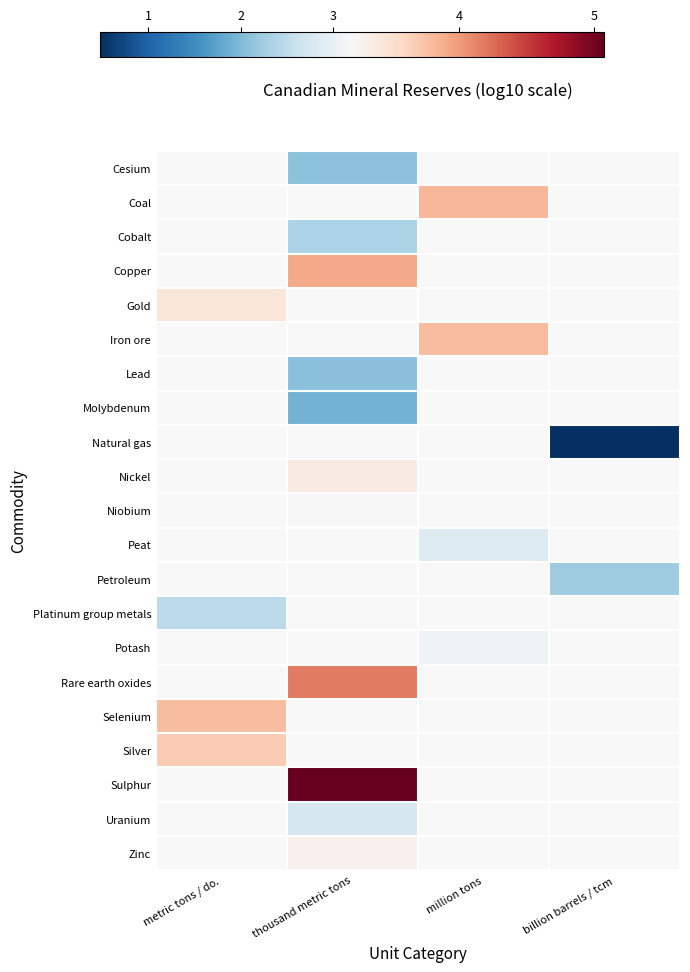

Is it true that Lead equals 3.1 at thousand metric tons?

False